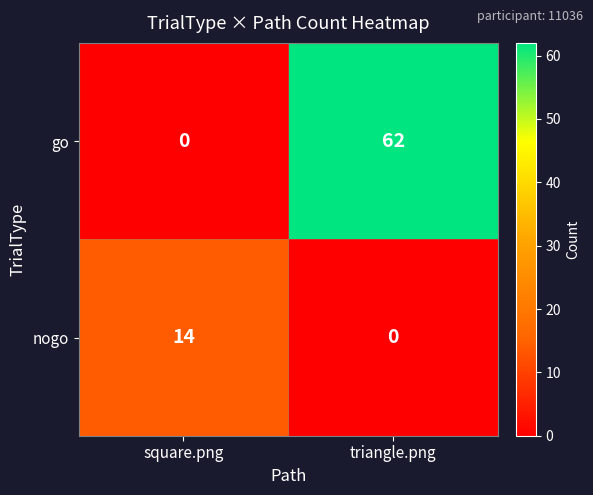

What is the sum of the nogo values at square.png and triangle.png?

14